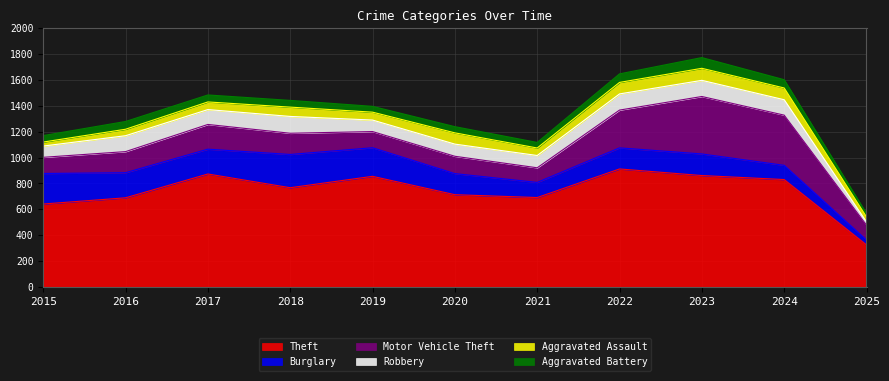

True or false: Aggravated Battery and Theft intersect in this chart.

False